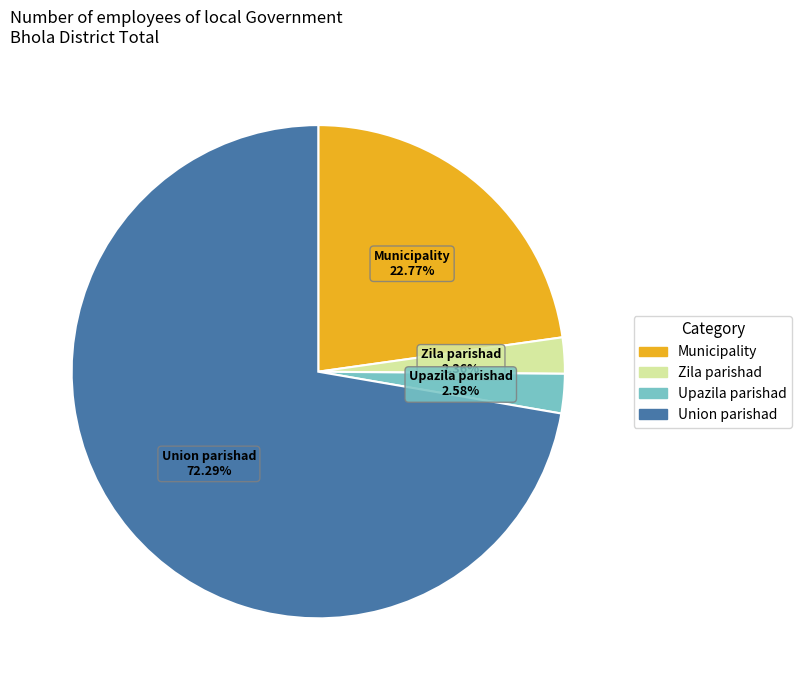

How much of the chart is everything except Zila parishad?

97.6%